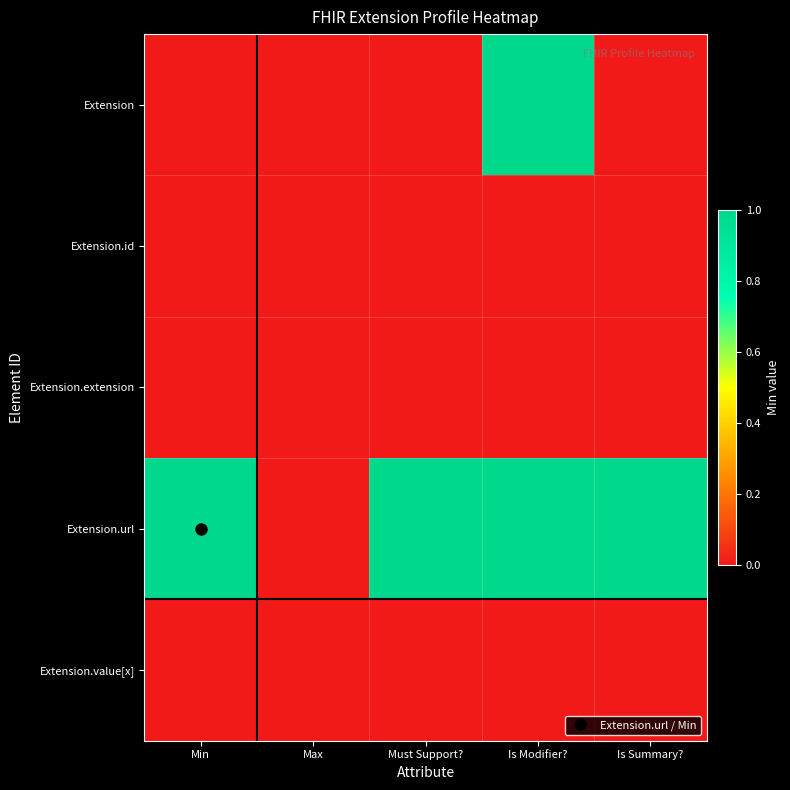

Count the number of categories in the chart.

5